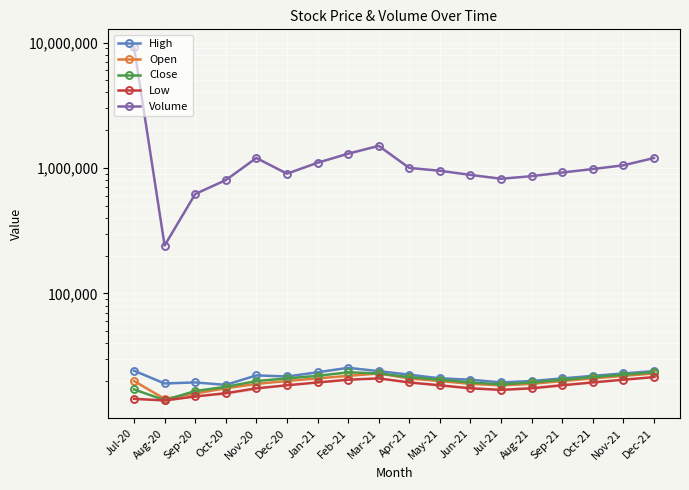

Reading left to right, what are all the values shown in this chart?

High: 24175	19150	19500	18650	22200	21750	23500	25500	24000	22500	21000	20500	19500	20000	21000	22000	23000	24000
Open: 20000	14425	15925	17500	19000	20000	21000	22000	23000	21000	20000	19000	18500	19000	20000	21000	22000	23000
Close: 17150	14075	16650	18000	20000	21000	22000	23500	23000	21500	20500	19500	18800	19500	20500	21500	22500	23500
Low: 14450	14000	15075	16000	17500	18500	19500	20500	21000	19500	18500	17500	17000	17500	18500	19500	20500	21500
Volume: 9206998	240532	619346	800000	1200000	900000	1100000	1300000	1500000	1000000	950000	880000	820000	860000	920000	980000	1050000	1200000